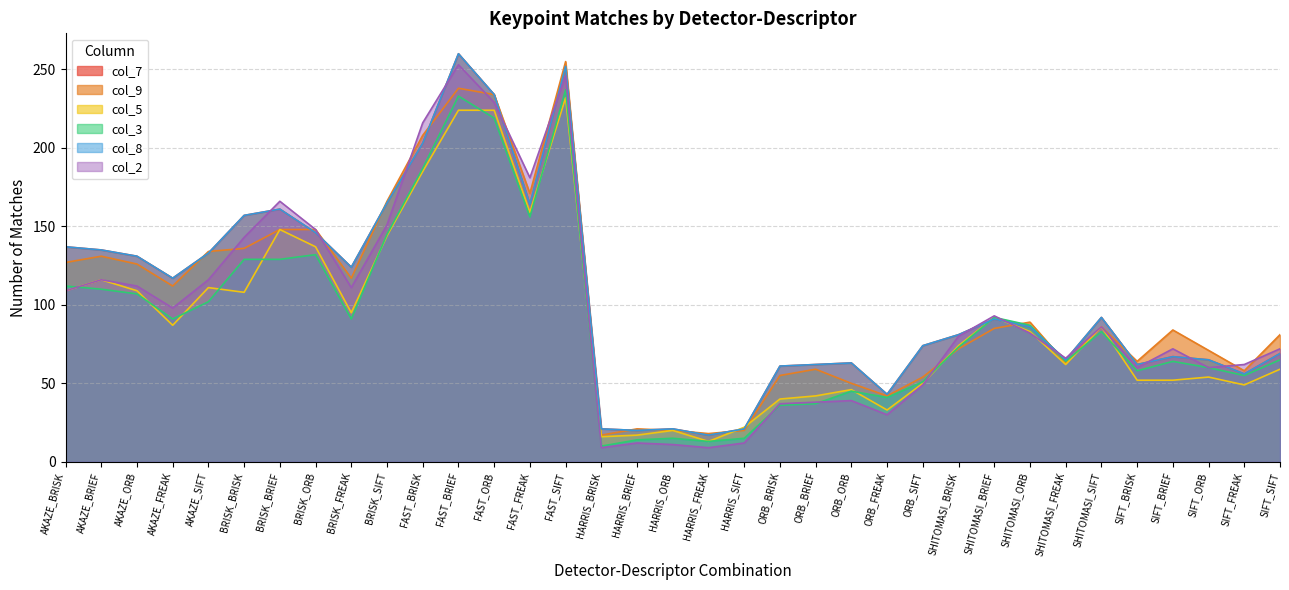

Where does the col_5 series first go above 83?

AKAZE_BRISK